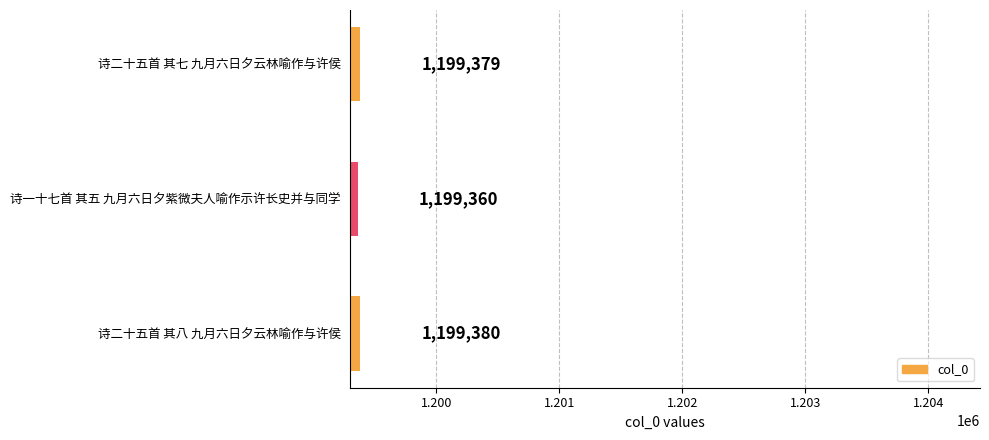

What is the sum of the values at 诗二十五首 其八 九月六日夕云林喻作与许侯 and 诗二十五首 其七 九月六日夕云林喻作与许侯?

2398759